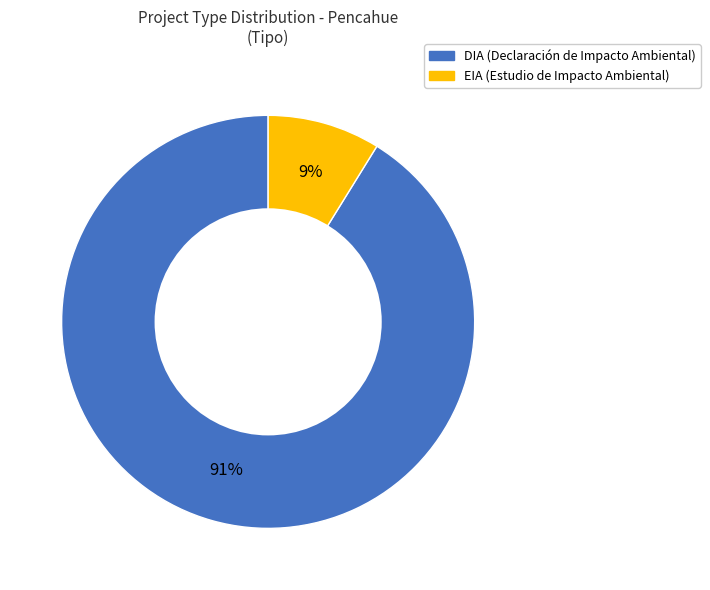

Is the sum of EIA and DIA greater than half?

Yes